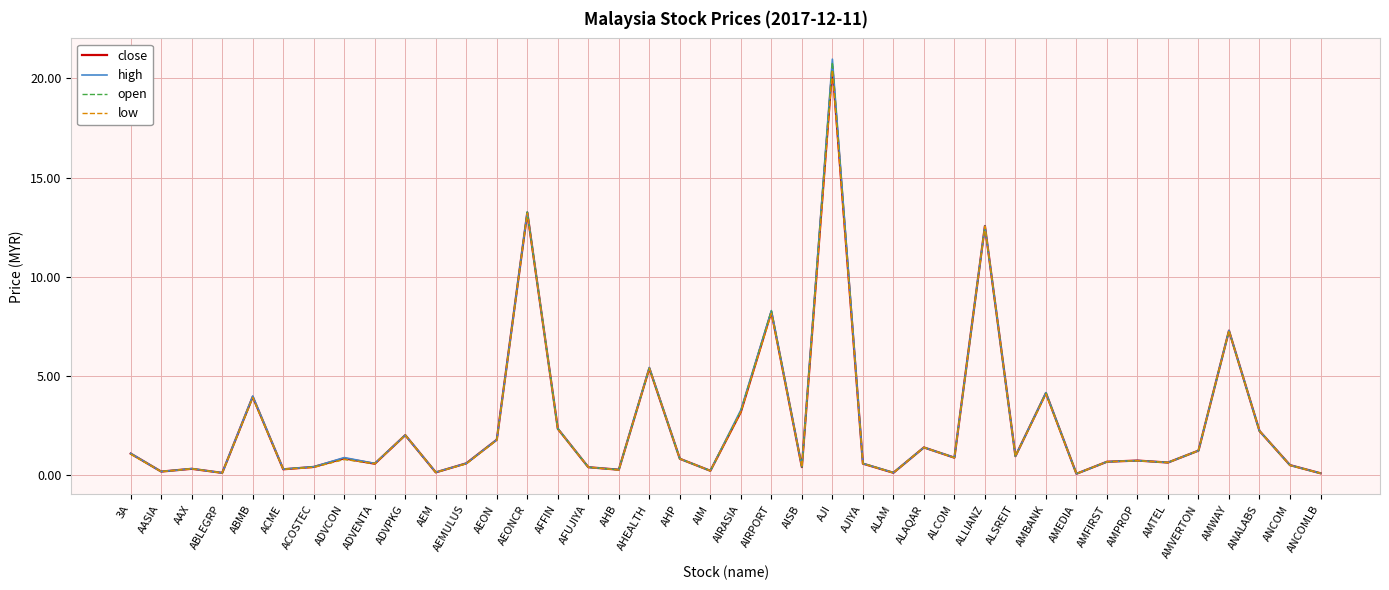

At which label does low reach its peak?

AJI